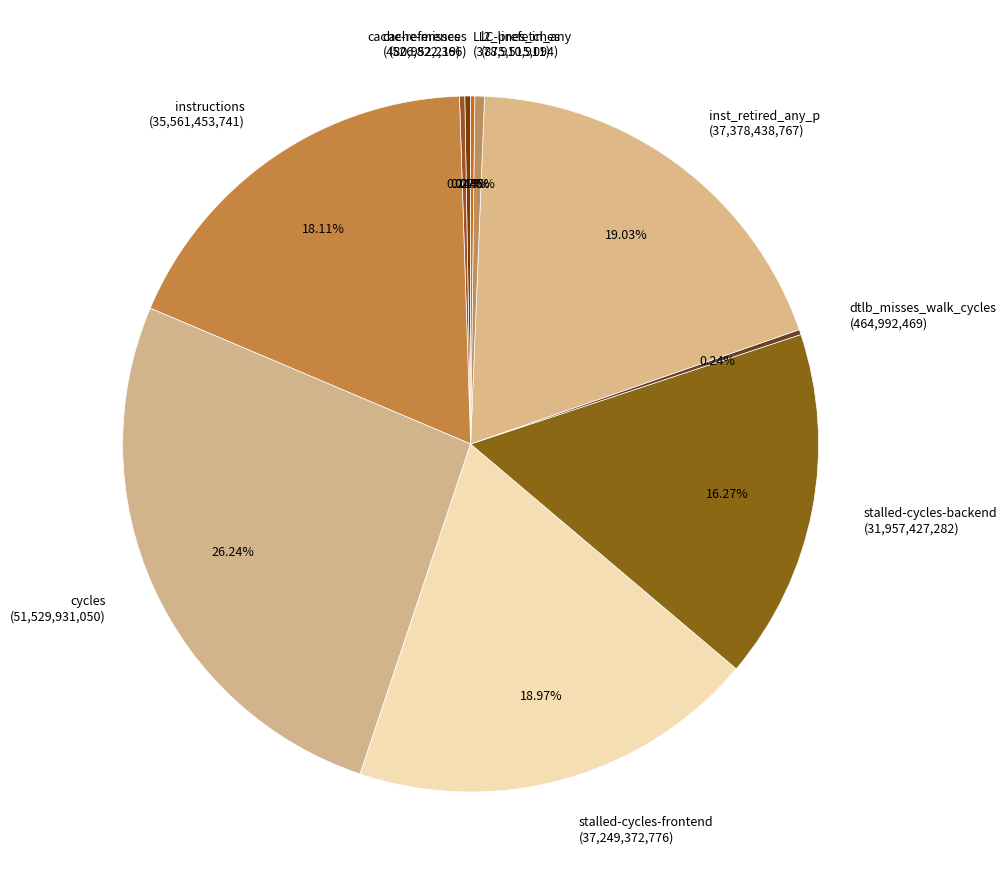

Is the sum of inst_retired_any_p (37,378,438,767) and stalled-cycles-backend (31,957,427,282) greater than half?

No